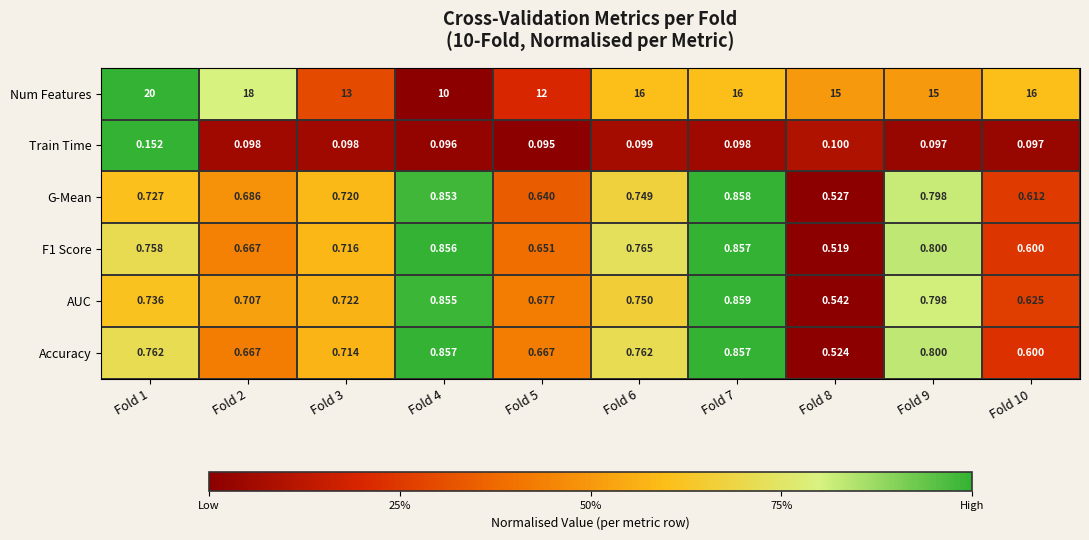

Which series has the widest spread of values?

Num Features